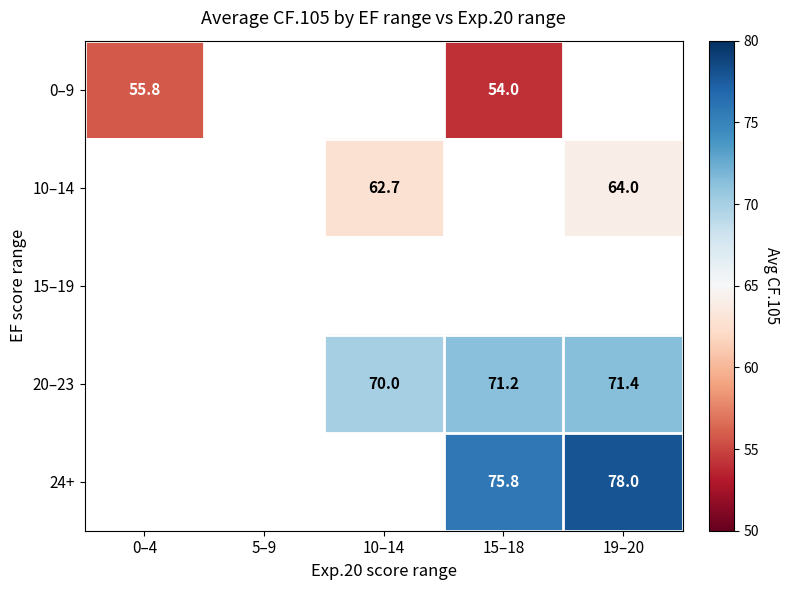

At how many categories does at least one series exceed 58?

3